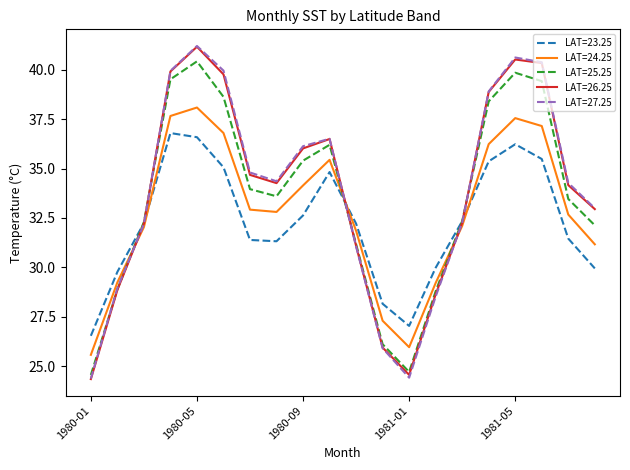

Which series has the largest range (max minus min)?

LAT=27.25